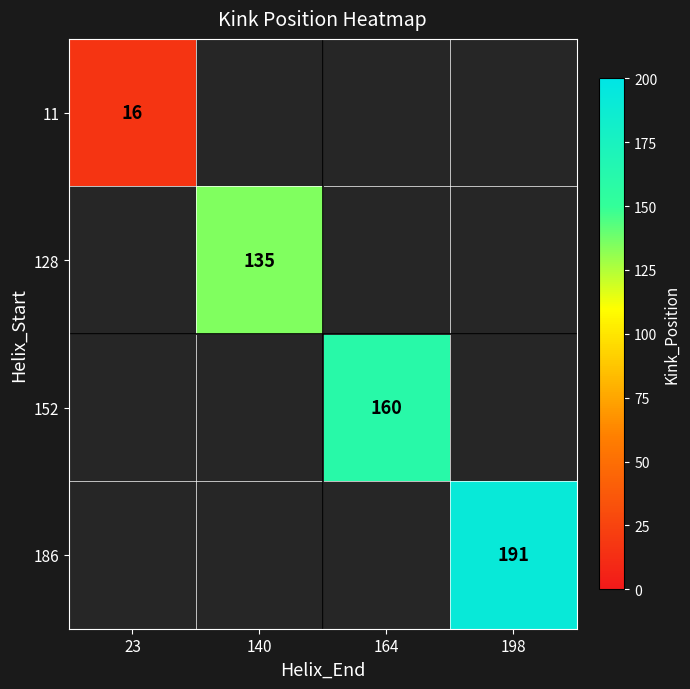

Is the value of 128 at 140 greater than the value of 186 at 198?

No